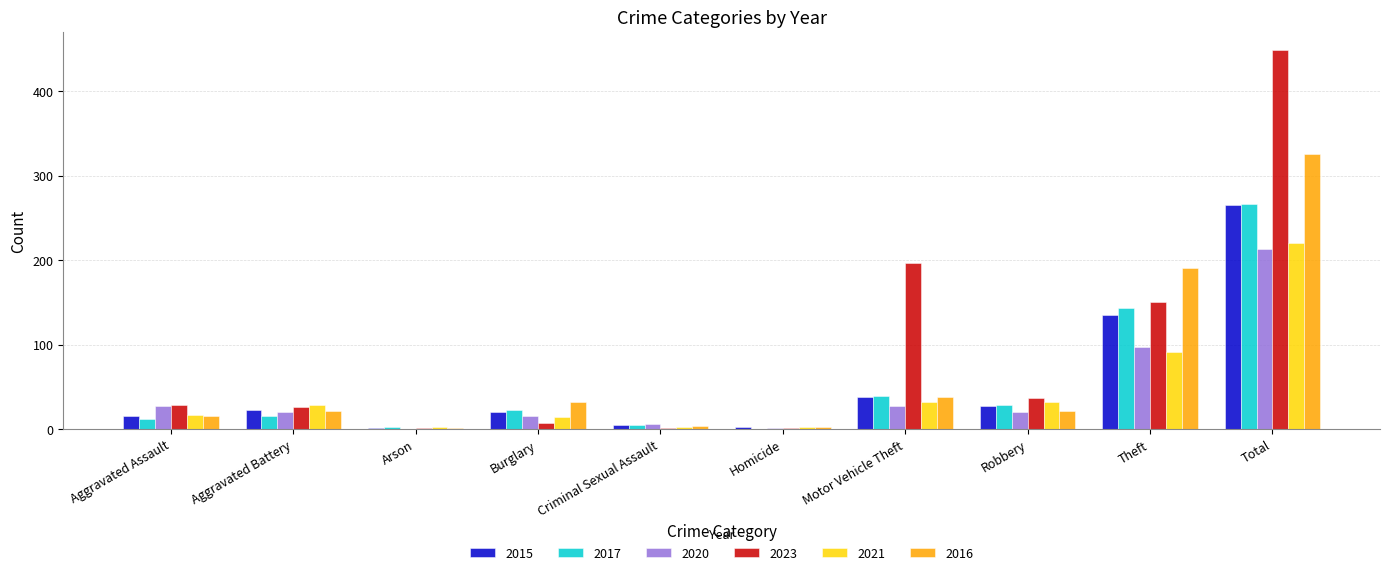

What is the maximum value shown in the chart?

448